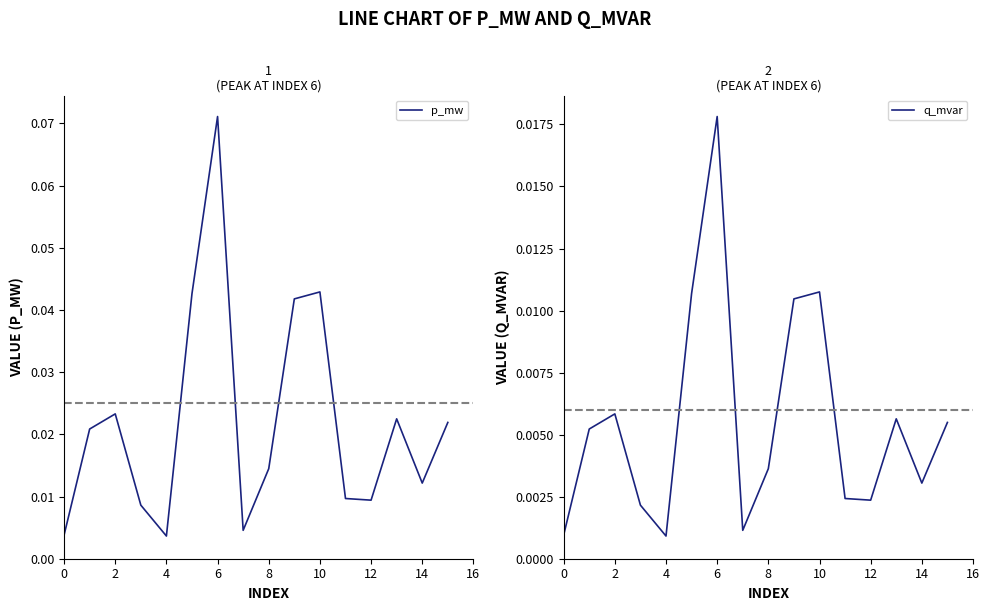

At which label does p_mw reach its peak?

6